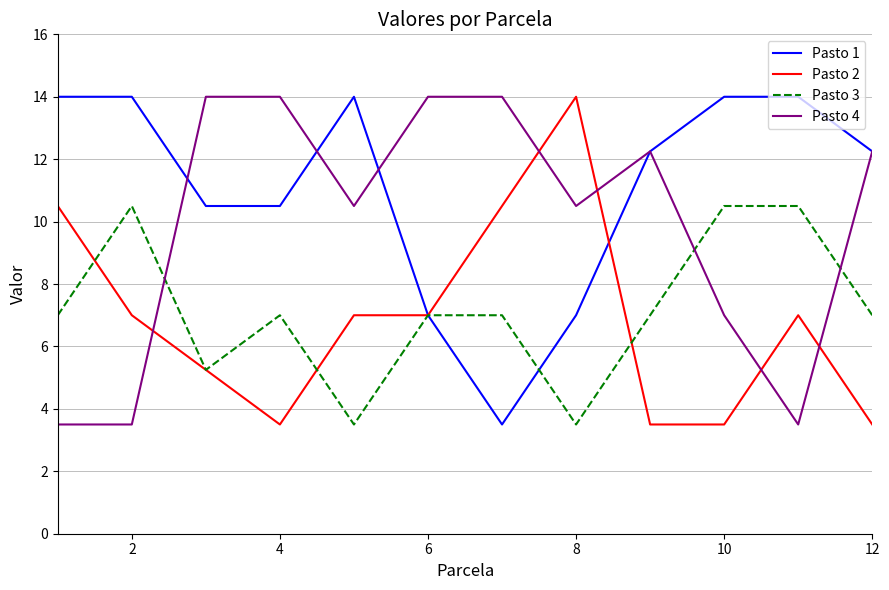

Count the Pasto 4 values in the range 7 to 14.

9